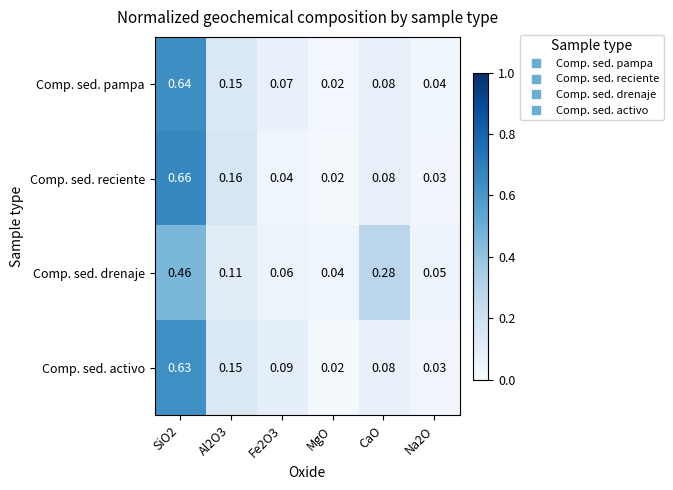

Is the value of Comp. sed. activo at Na2O greater than the value of Comp. sed. reciente at Fe2O3?

No